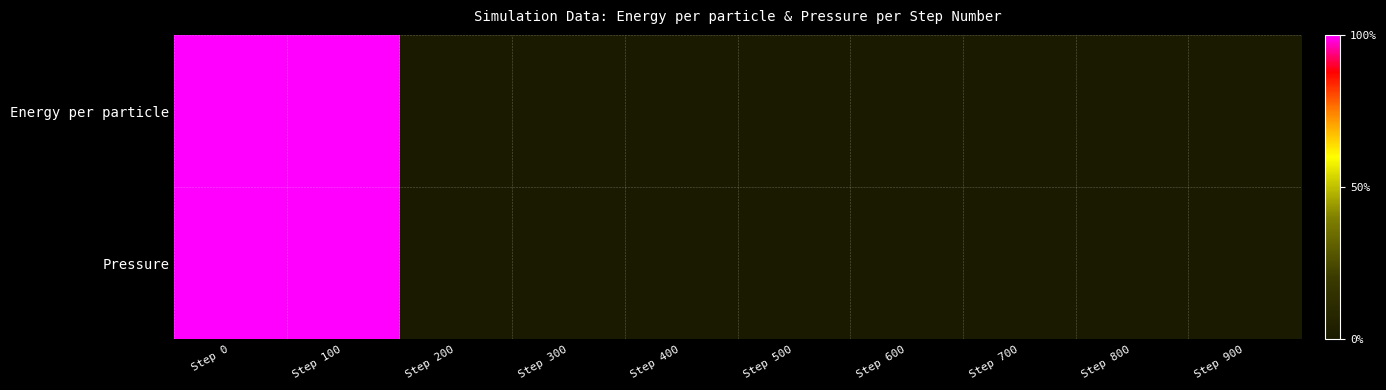

Reading right to left, list all the values displayed in this chart.

Energy per particle: Step 900=0.0	Step 800=0.0	Step 700=0.0	Step 600=0.0	Step 500=0.0	Step 400=0.0	Step 300=0.0	Step 200=0.0	Step 100=1.0	Step 0=1.0
Pressure: Step 900=0.0	Step 800=0.0	Step 700=0.0	Step 600=0.0	Step 500=0.0	Step 400=0.0	Step 300=0.0	Step 200=0.0	Step 100=1.0	Step 0=1.0